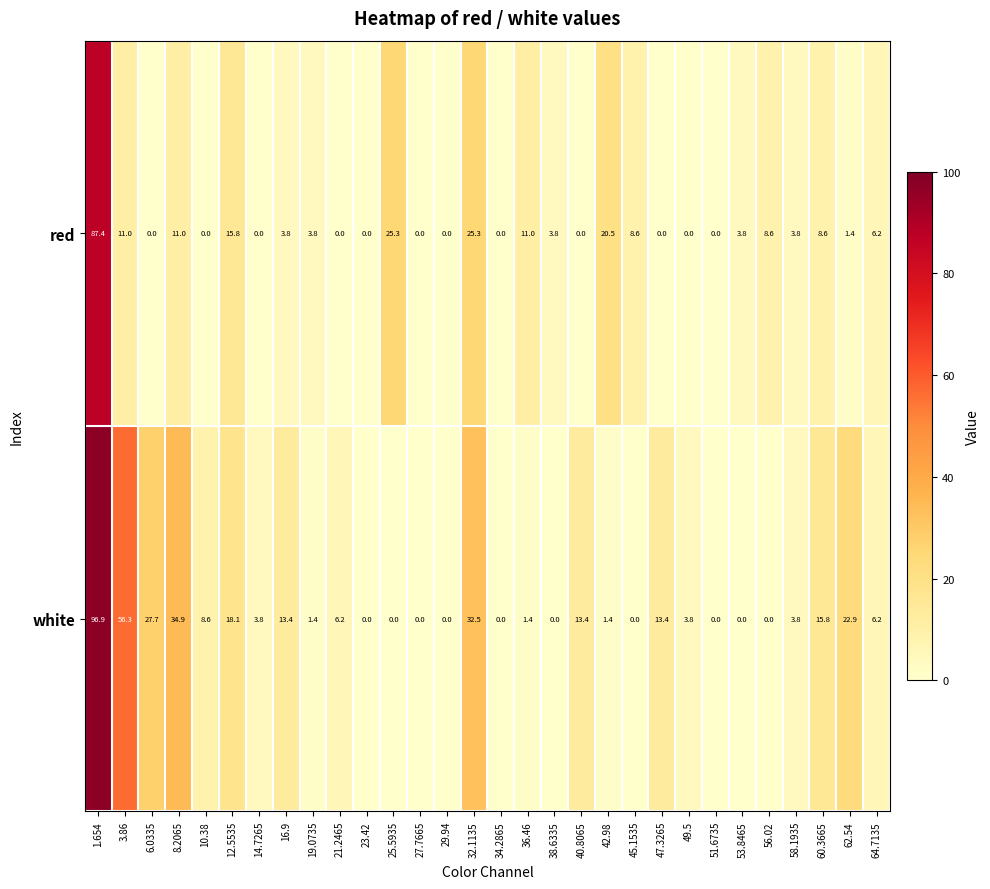

True or false: red has a value of 1.8 at 38.6335.

False